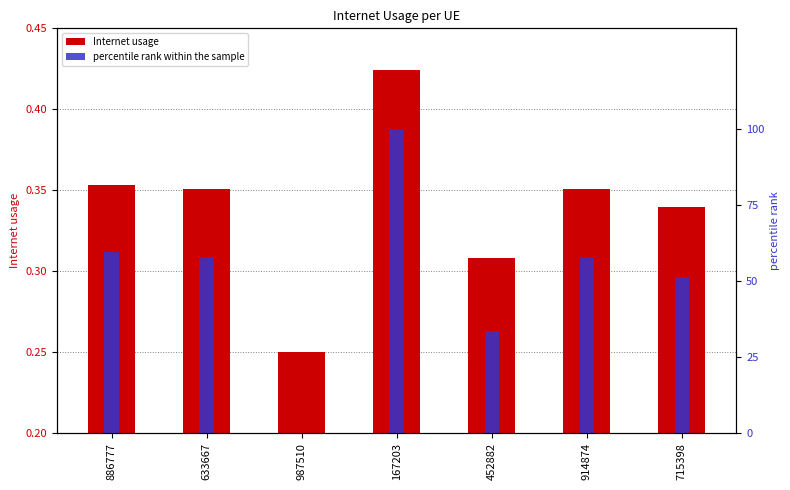

What is the total value across all series at 633667?

58.1